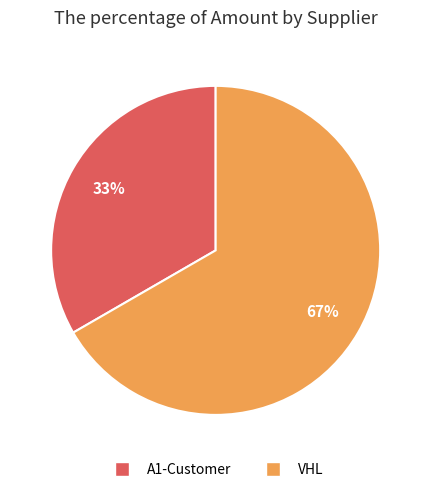

Rank the categories by value from lowest to highest.

A1-Customer, VHL